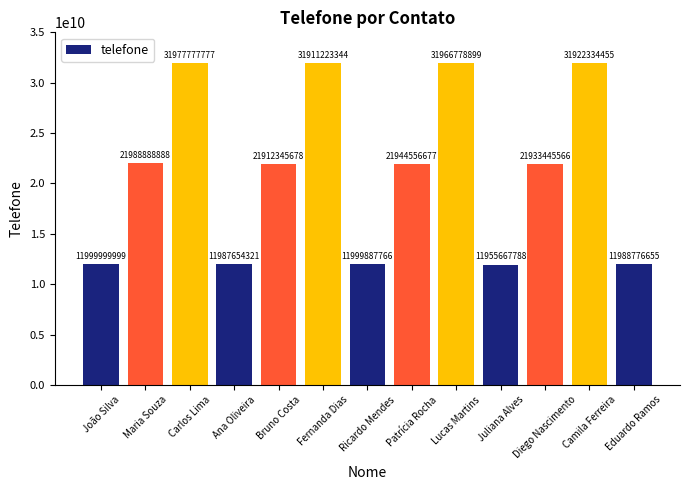

Is it true that the value at Carlos Lima is 31977777777?

True